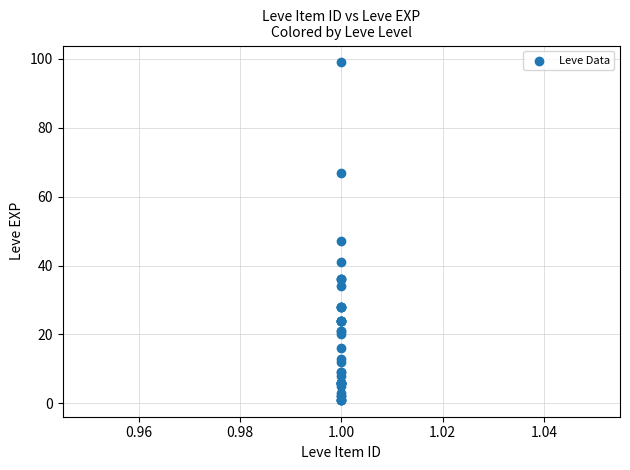

What Y value in the scatter plot is closest to 50?

47